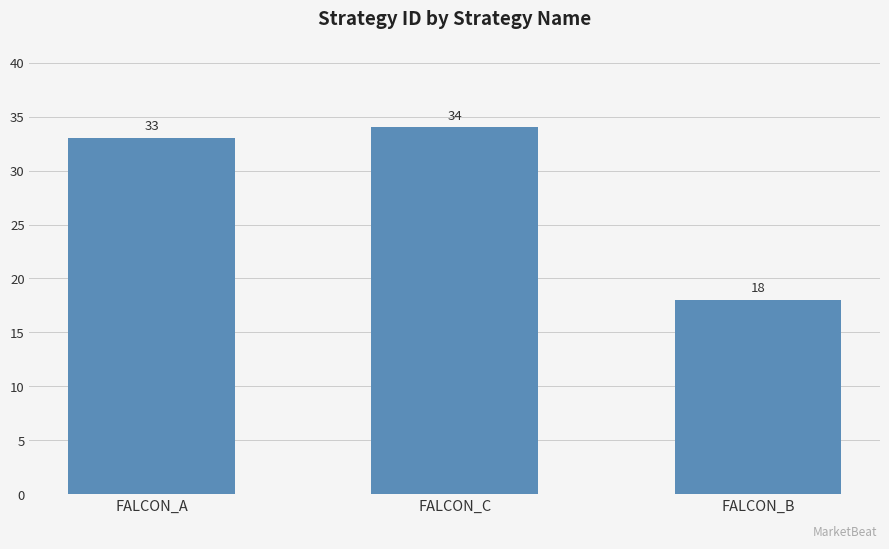

True or false: the data shows 18 at FALCON_B.

True